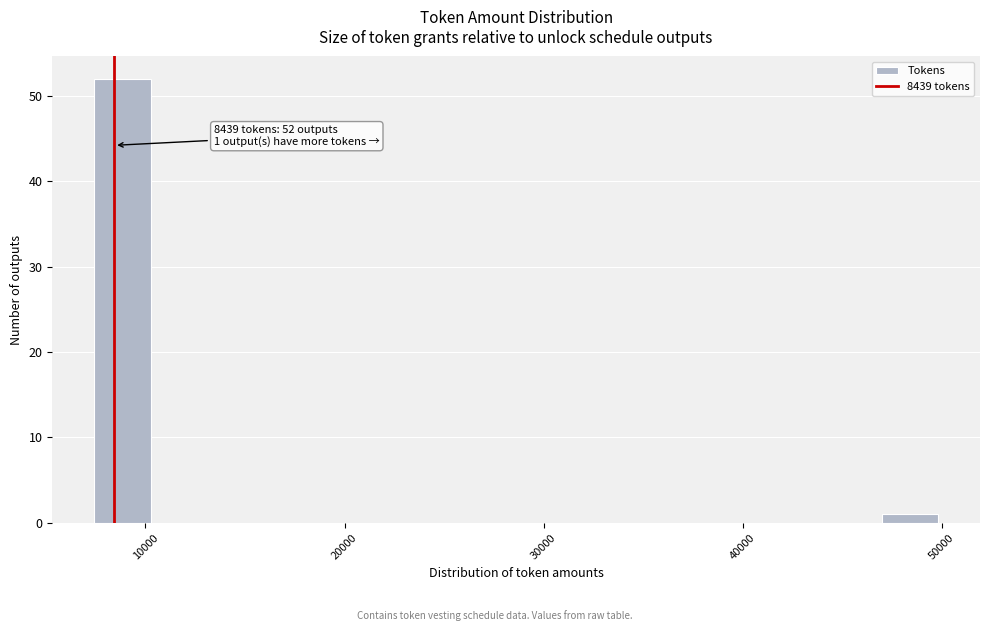

Read against the x-axis, roughly where is the centre of the tallest bar?

9000